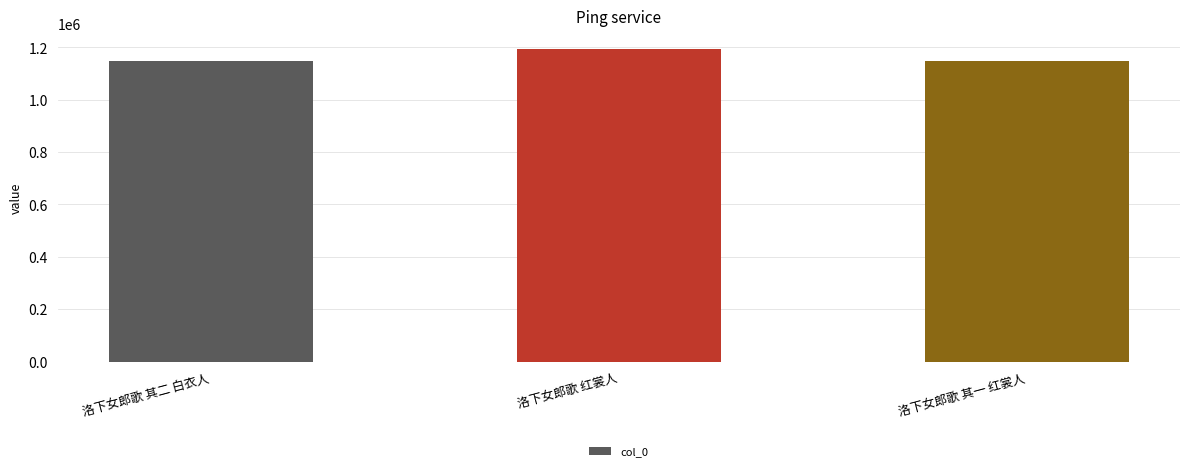

What is the label of the 3rd bar from the left?

洛下女郎歌 其一 红裳人